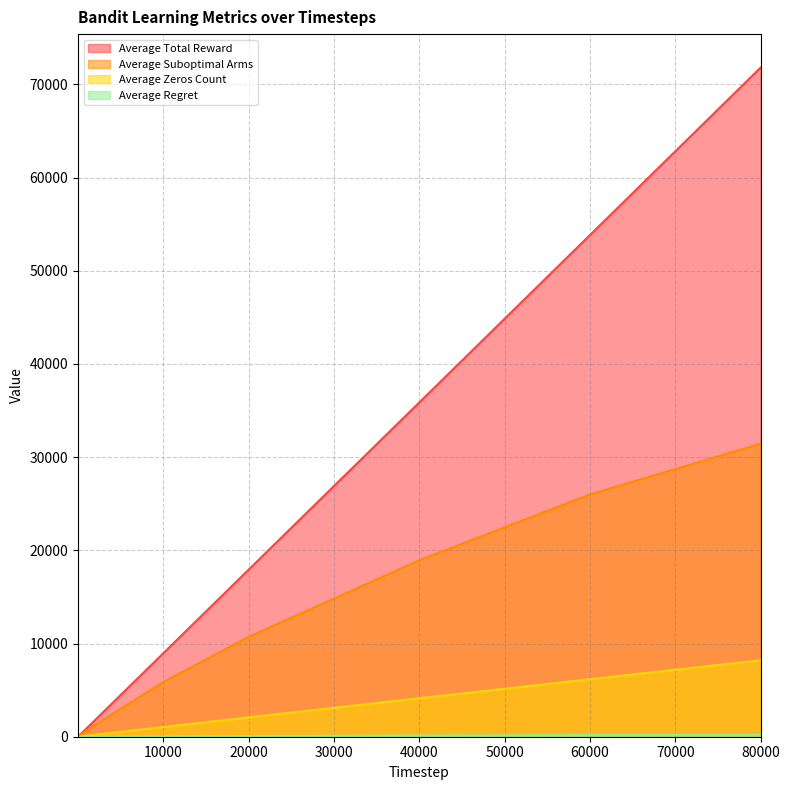

At which category is the sum across all series the highest?

80000